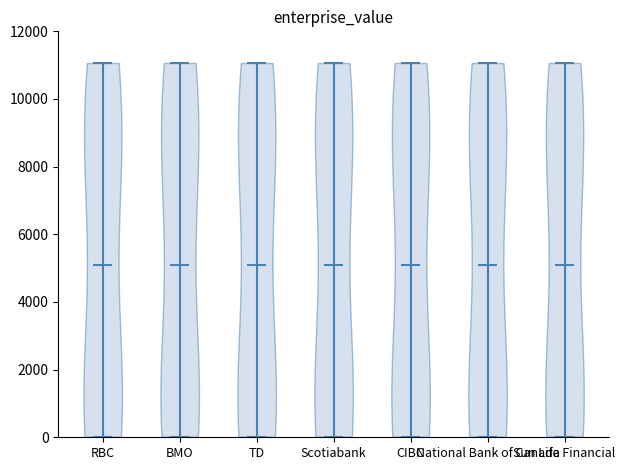

What is the highest point the violin for BMO reaches on the y-axis? The values are not printed on the chart, so give them approximately, as read against the axis.

11000